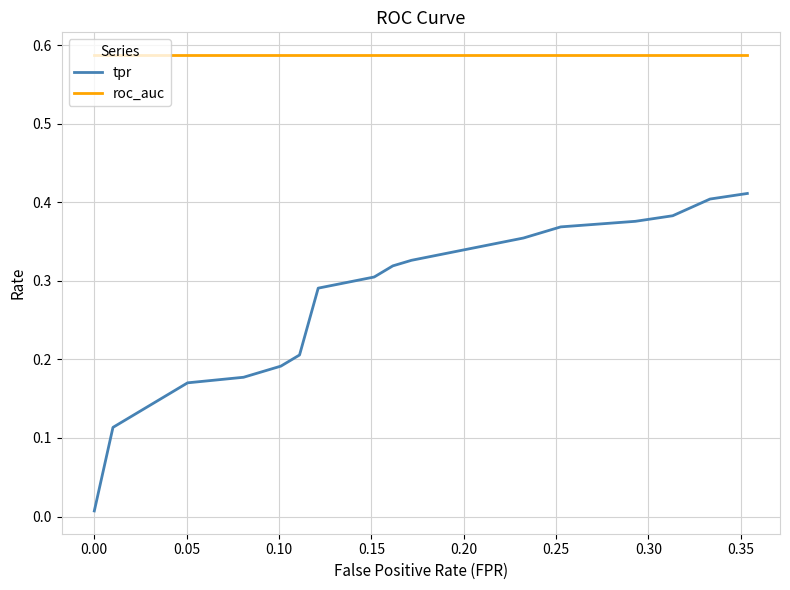

List the series in order of their overall mean, highest first.

roc_auc, tpr